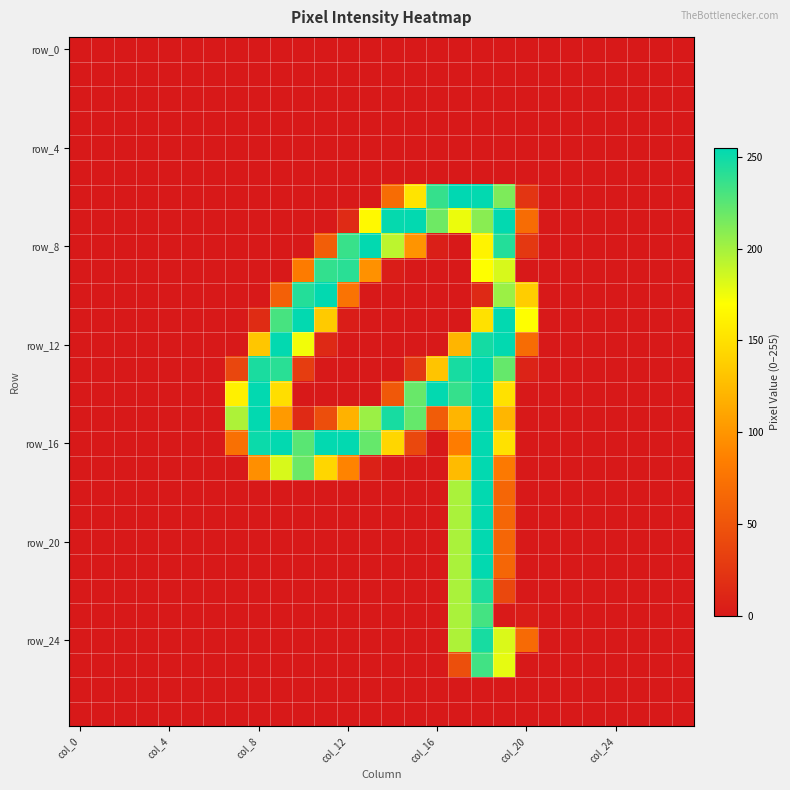

At which category is the sum across all series the highest?

18